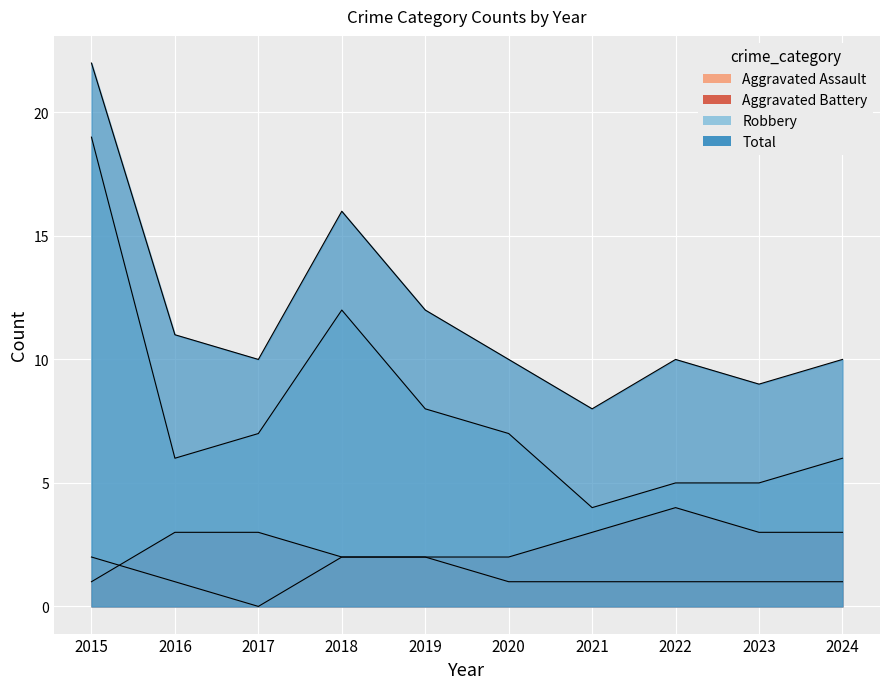

List the series in order of their peak value, lowest first.

Aggravated Assault, Aggravated Battery, Robbery, Total